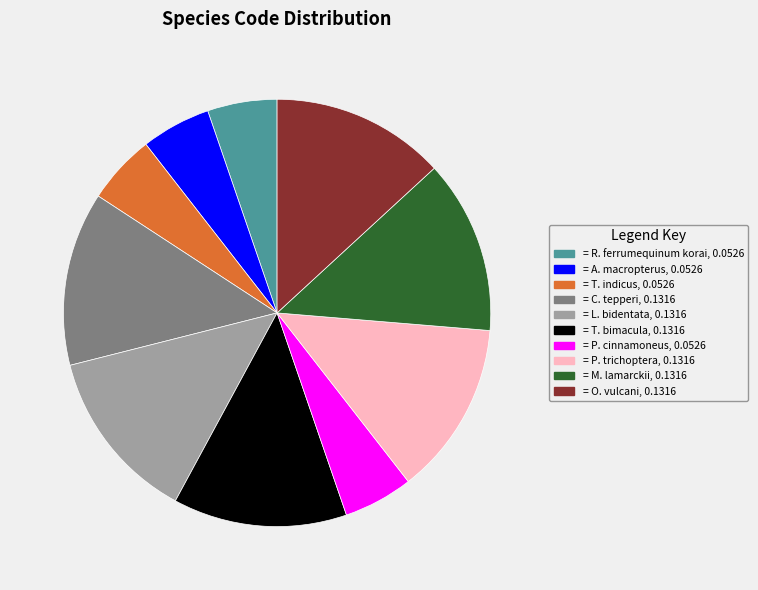

Is there any slice that represents more than half of the pie?

No